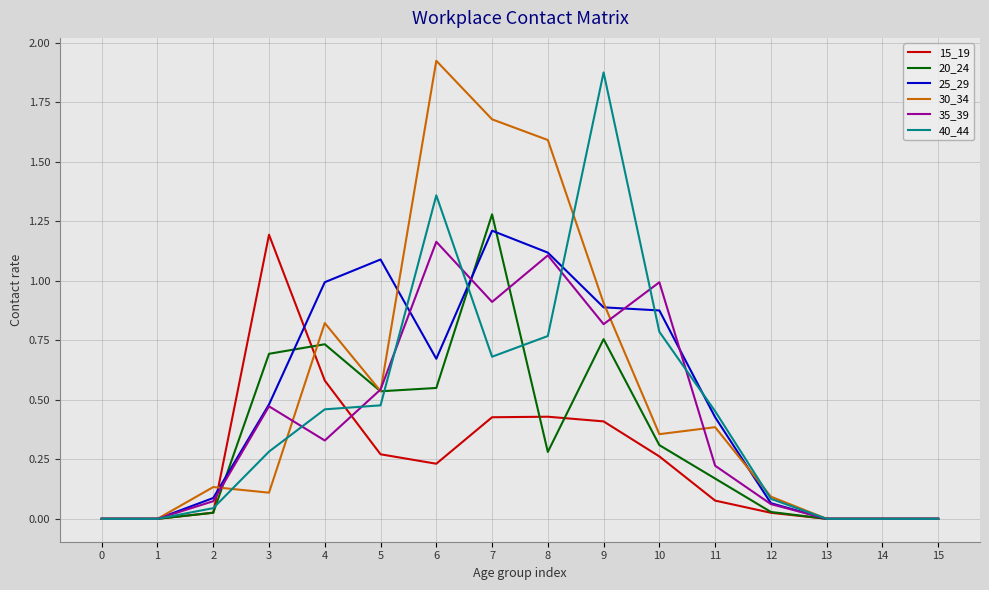

Which category has the highest value in the 35_39 series?

6